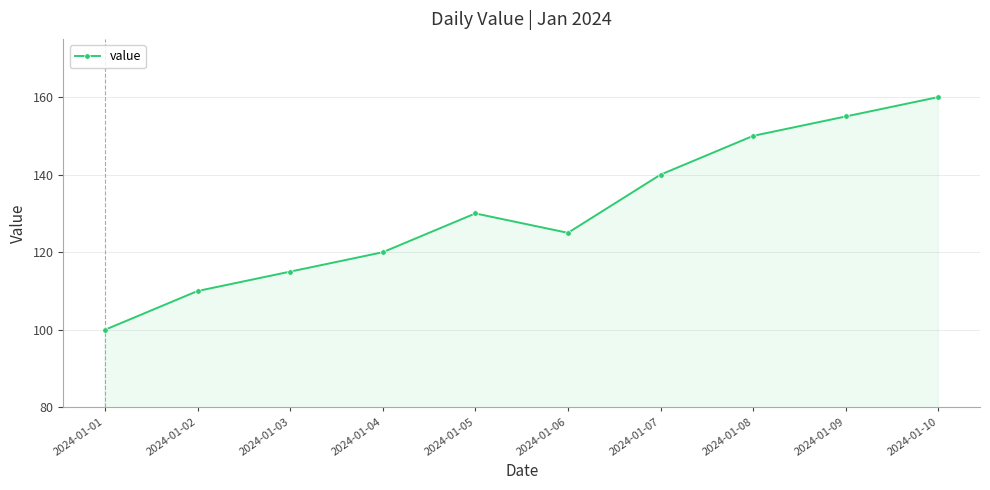

What is the greatest value displayed?

160